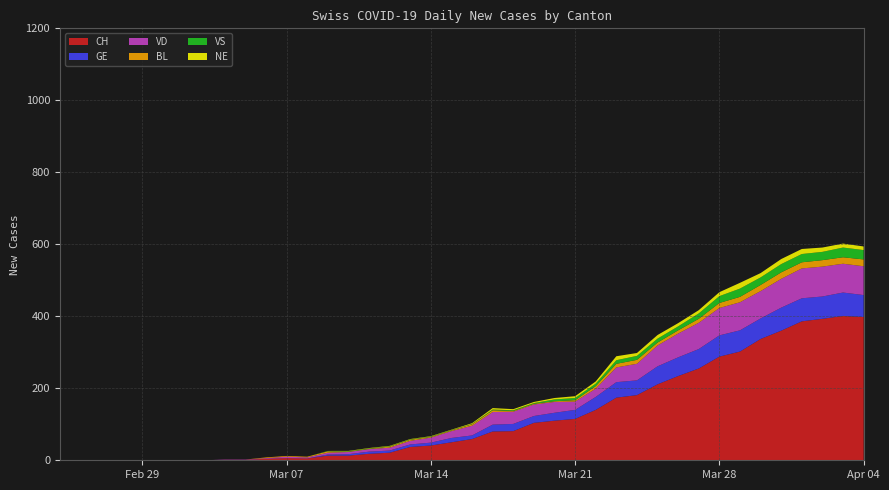

Reading left to right, transcribe all the data shown in this chart.

CH: 2020-02-25=0	2020-02-26=0	2020-02-27=0	2020-02-28=0	2020-02-29=0	2020-03-01=0	2020-03-02=0	2020-03-03=0	2020-03-04=1	2020-03-05=1	2020-03-06=4	2020-03-07=6	2020-03-08=5	2020-03-09=13	2020-03-10=13	2020-03-11=18	2020-03-12=21	2020-03-13=37	2020-03-14=41	2020-03-15=50	2020-03-16=59	2020-03-17=80	2020-03-18=81	2020-03-19=104	2020-03-20=110	2020-03-21=115	2020-03-22=140	2020-03-23=174	2020-03-24=181	2020-03-25=211	2020-03-26=234	2020-03-27=255	2020-03-28=288	2020-03-29=302	2020-03-30=337	2020-03-31=360	2020-04-01=386	2020-04-02=393	2020-04-03=401	2020-04-04=398
GE: 2020-02-25=0	2020-02-26=0	2020-02-27=0	2020-02-28=0	2020-02-29=0	2020-03-01=0	2020-03-02=0	2020-03-03=0	2020-03-04=0	2020-03-05=0	2020-03-06=0	2020-03-07=0	2020-03-08=0	2020-03-09=3	2020-03-10=4	2020-03-11=6	2020-03-12=6	2020-03-13=7	2020-03-14=8	2020-03-15=12	2020-03-16=10	2020-03-17=19	2020-03-18=20	2020-03-19=19	2020-03-20=22	2020-03-21=25	2020-03-22=36	2020-03-23=43	2020-03-24=41	2020-03-25=50	2020-03-26=52	2020-03-27=54	2020-03-28=59	2020-03-29=59	2020-03-30=57	2020-03-31=64	2020-04-01=64	2020-04-02=62	2020-04-03=65	2020-04-04=61
VD: 2020-02-25=0	2020-02-26=0	2020-02-27=0	2020-02-28=0	2020-02-29=0	2020-03-01=0	2020-03-02=0	2020-03-03=0	2020-03-04=1	2020-03-05=1	2020-03-06=2	2020-03-07=4	2020-03-08=3	2020-03-09=5	2020-03-10=6	2020-03-11=7	2020-03-12=8	2020-03-13=10	2020-03-14=14	2020-03-15=19	2020-03-16=27	2020-03-17=35	2020-03-18=34	2020-03-19=32	2020-03-20=30	2020-03-21=23	2020-03-22=23	2020-03-23=41	2020-03-24=46	2020-03-25=58	2020-03-26=66	2020-03-27=73	2020-03-28=76	2020-03-29=78	2020-03-30=76	2020-03-31=80	2020-04-01=83	2020-04-02=83	2020-04-03=80	2020-04-04=80
BL: 2020-02-25=0	2020-02-26=0	2020-02-27=0	2020-02-28=0	2020-02-29=0	2020-03-01=0	2020-03-02=0	2020-03-03=0	2020-03-04=0	2020-03-05=0	2020-03-06=2	2020-03-07=2	2020-03-08=2	2020-03-09=4	2020-03-10=1	2020-03-11=1	2020-03-12=3	2020-03-13=3	2020-03-14=2	2020-03-15=2	2020-03-16=4	2020-03-17=5	2020-03-18=2	2020-03-19=2	2020-03-20=2	2020-03-21=4	2020-03-22=7	2020-03-23=10	2020-03-24=11	2020-03-25=8	2020-03-26=9	2020-03-27=11	2020-03-28=14	2020-03-29=15	2020-03-30=17	2020-03-31=18	2020-04-01=17	2020-04-02=18	2020-04-03=18	2020-04-04=19
VS: 2020-02-25=0	2020-02-26=0	2020-02-27=0	2020-02-28=0	2020-02-29=0	2020-03-01=0	2020-03-02=0	2020-03-03=0	2020-03-04=0	2020-03-05=0	2020-03-06=0	2020-03-07=0	2020-03-08=0	2020-03-09=1	2020-03-10=1	2020-03-11=1	2020-03-12=1	2020-03-13=1	2020-03-14=1	2020-03-15=1	2020-03-16=1	2020-03-17=2	2020-03-18=2	2020-03-19=2	2020-03-20=5	2020-03-21=6	2020-03-22=7	2020-03-23=10	2020-03-24=11	2020-03-25=11	2020-03-26=11	2020-03-27=15	2020-03-28=19	2020-03-29=23	2020-03-30=21	2020-03-31=23	2020-04-01=23	2020-04-02=23	2020-04-03=27	2020-04-04=26
NE: 2020-02-25=0	2020-02-26=0	2020-02-27=0	2020-02-28=0	2020-02-29=0	2020-03-01=0	2020-03-02=0	2020-03-03=0	2020-03-04=0	2020-03-05=0	2020-03-06=0	2020-03-07=0	2020-03-08=0	2020-03-09=0	2020-03-10=1	2020-03-11=1	2020-03-12=1	2020-03-13=1	2020-03-14=1	2020-03-15=1	2020-03-16=2	2020-03-17=4	2020-03-18=3	2020-03-19=3	2020-03-20=4	2020-03-21=5	2020-03-22=6	2020-03-23=11	2020-03-24=8	2020-03-25=10	2020-03-26=9	2020-03-27=9	2020-03-28=11	2020-03-29=16	2020-03-30=12	2020-03-31=14	2020-04-01=14	2020-04-02=12	2020-04-03=11	2020-04-04=10